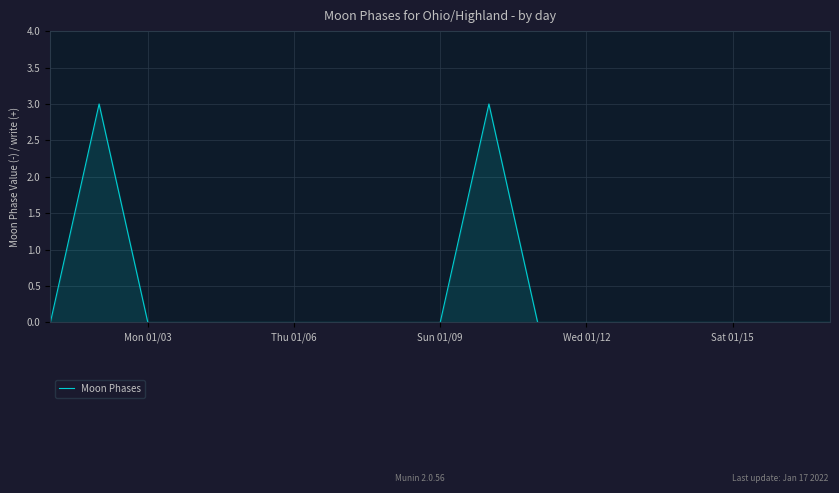

What is the greatest value displayed?

3